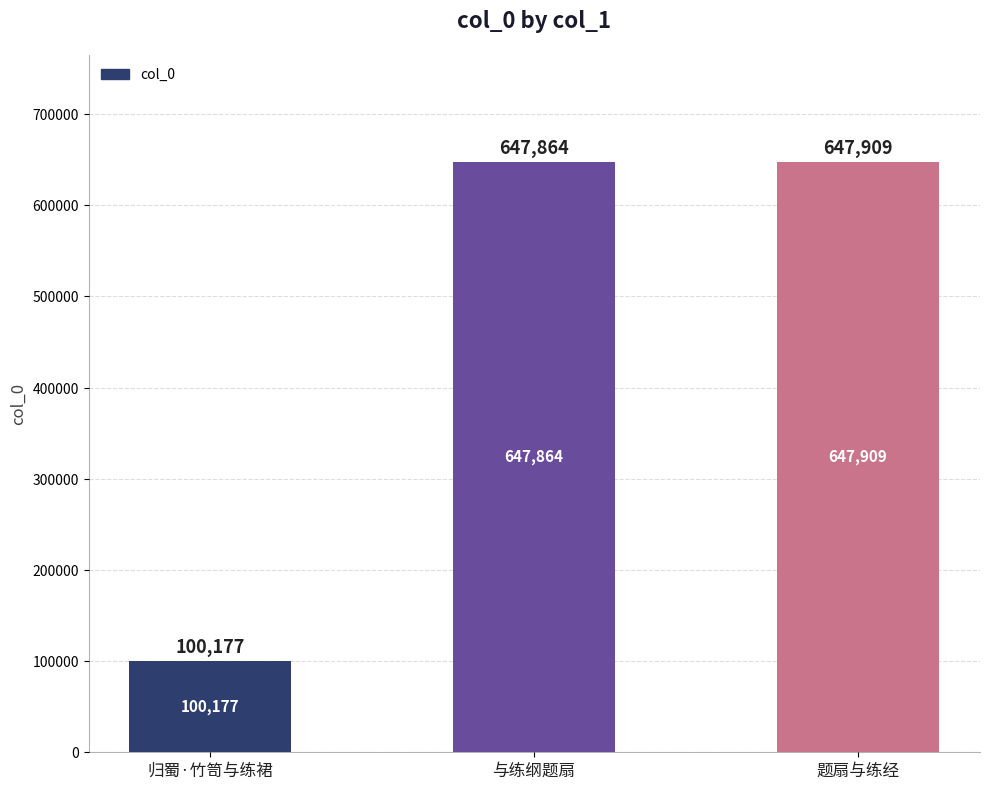

Where is the data nearest to the value 374043?

与练纲题扇